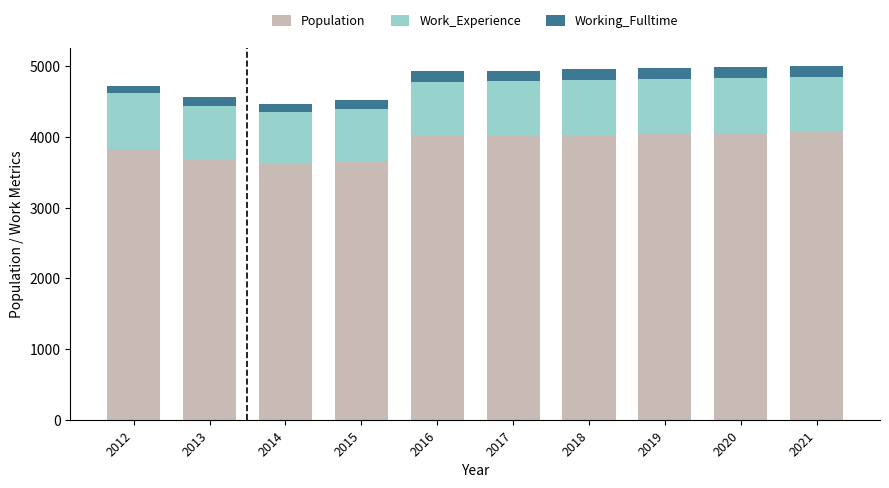

True or false: Population has a value of 1999 at 2021.

False